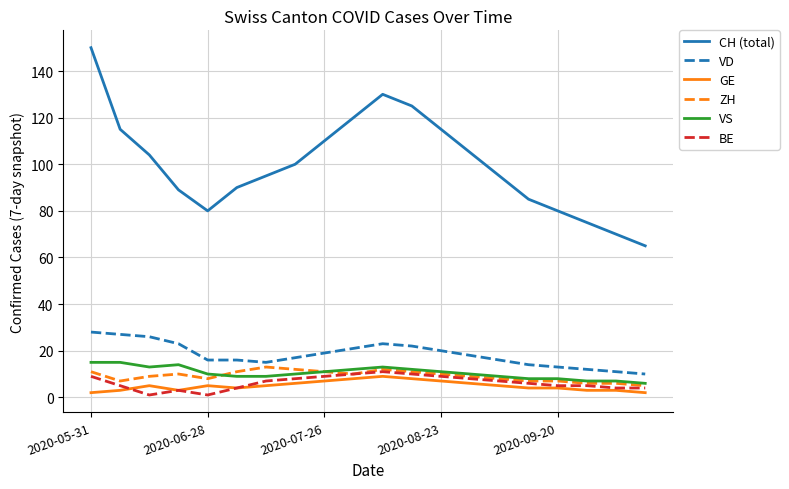

Which series has the widest spread of values?

CH (total)